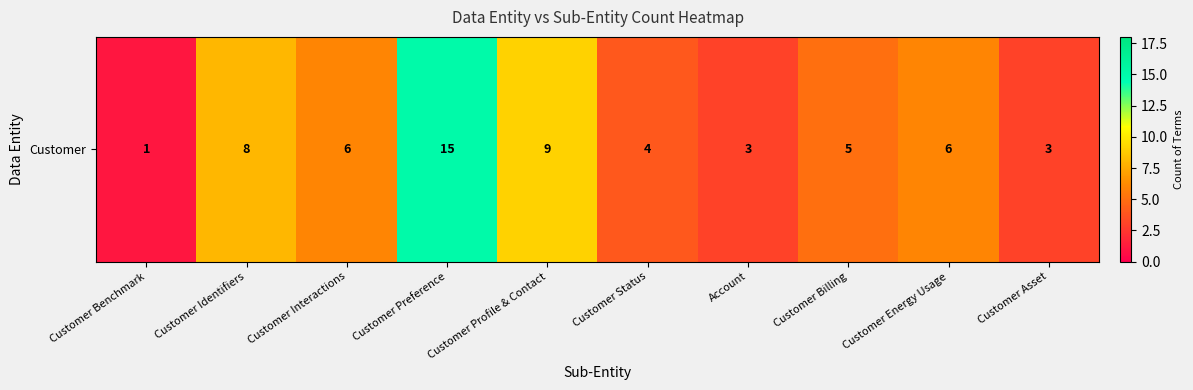

Which label corresponds to the smallest value in the chart?

Customer Benchmark